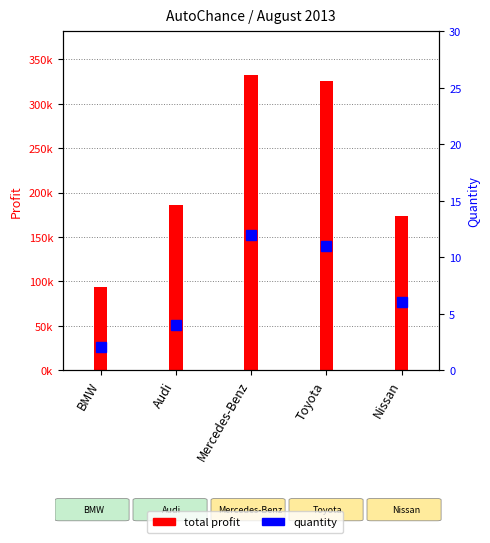

Are the bars horizontal?

No